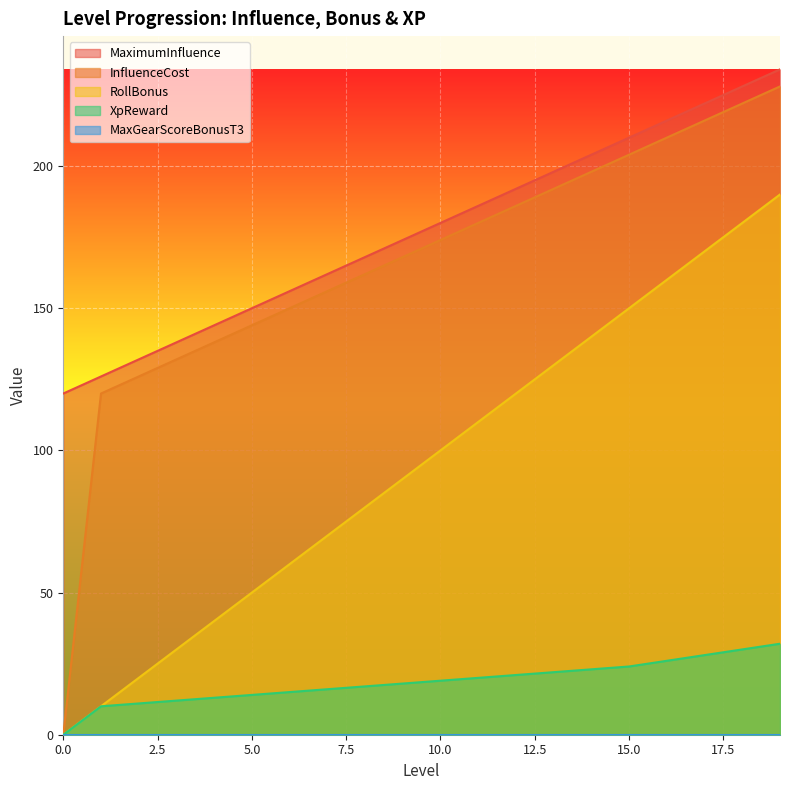

True or false: RollBonus and MaximumInfluence intersect in this chart.

False